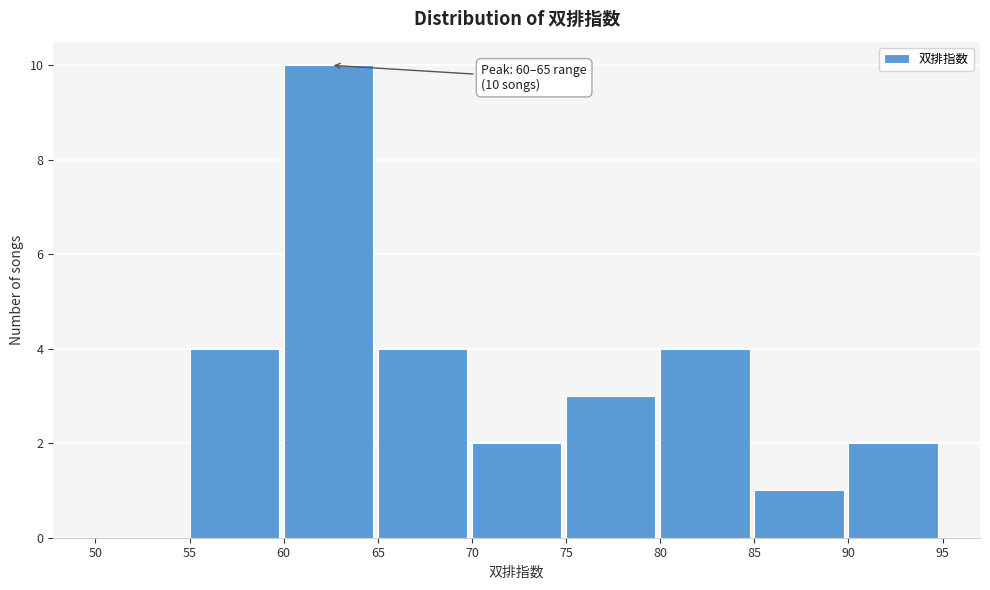

Over which range of the x-axis is the bar tallest?

60 to 65